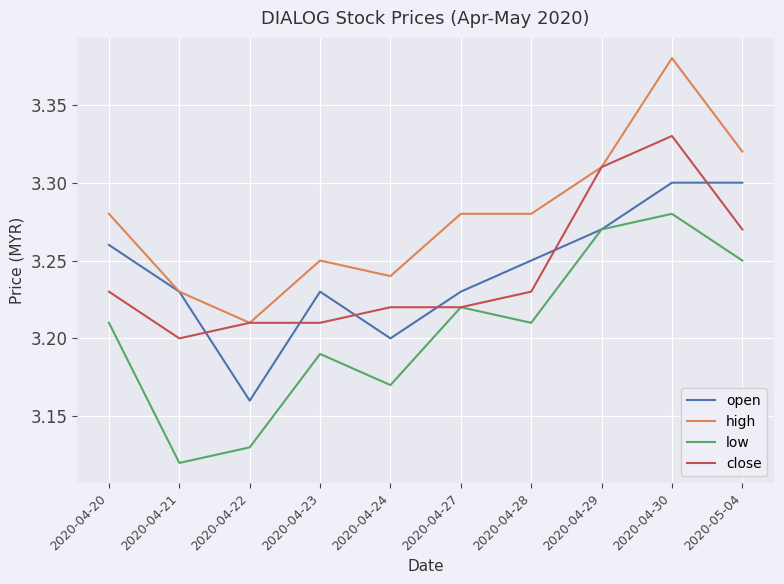

Which category has the highest value across all series?

2020-04-30